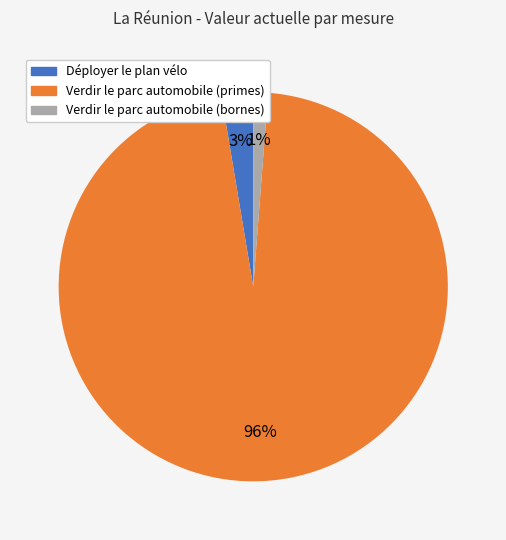

To the nearest percent, what is the average slice percentage?

33%